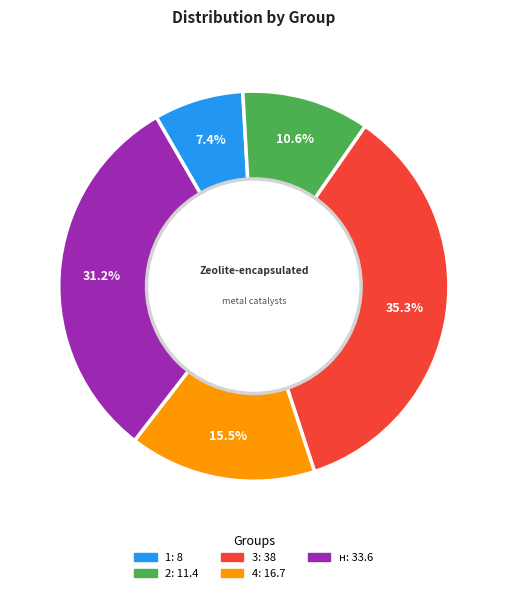

What is the smallest slice in the pie chart?

1